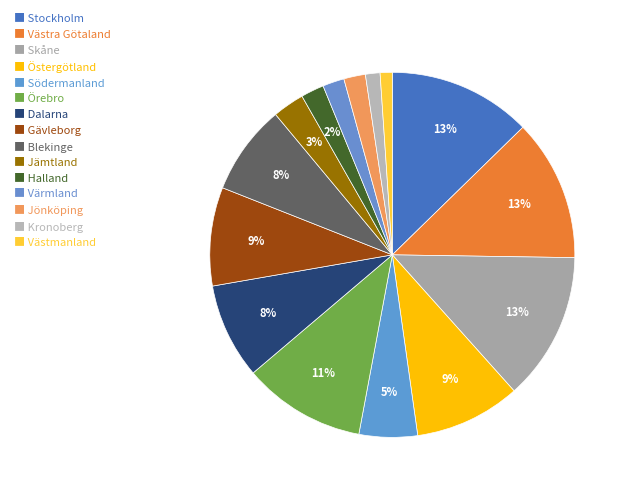

How many slices are in this pie chart?

15